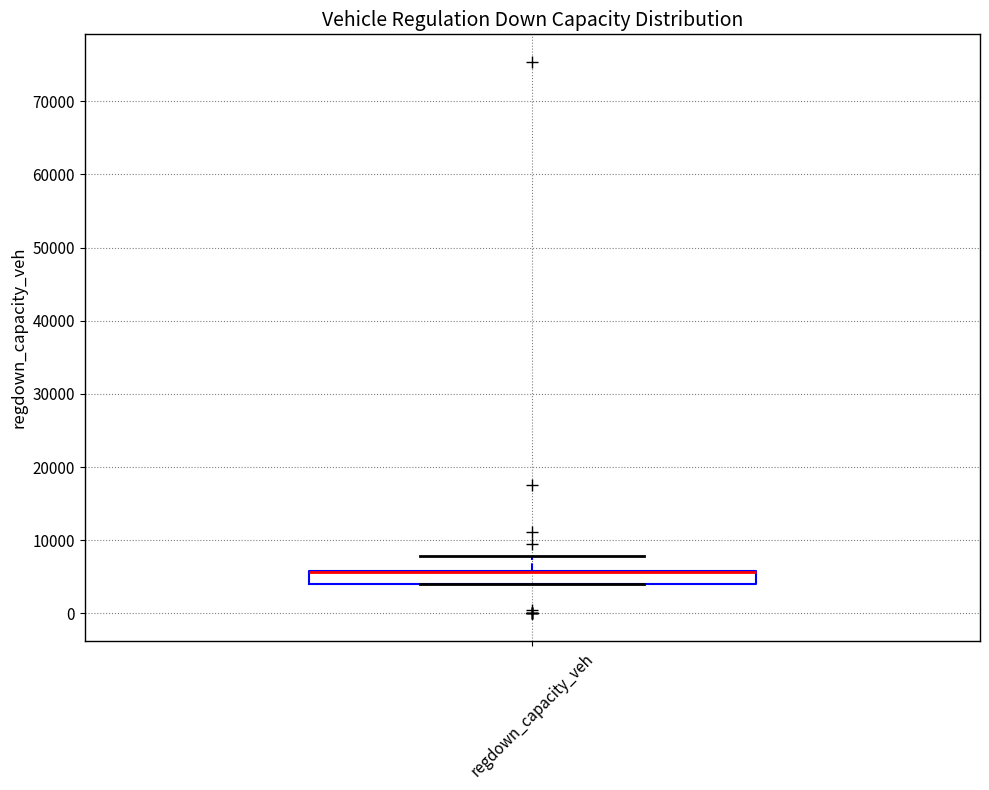

Where is the upper edge of the box for regdown_capacity_veh on the y-axis? The values are not printed on the chart, so give them approximately, as read against the axis.

6000